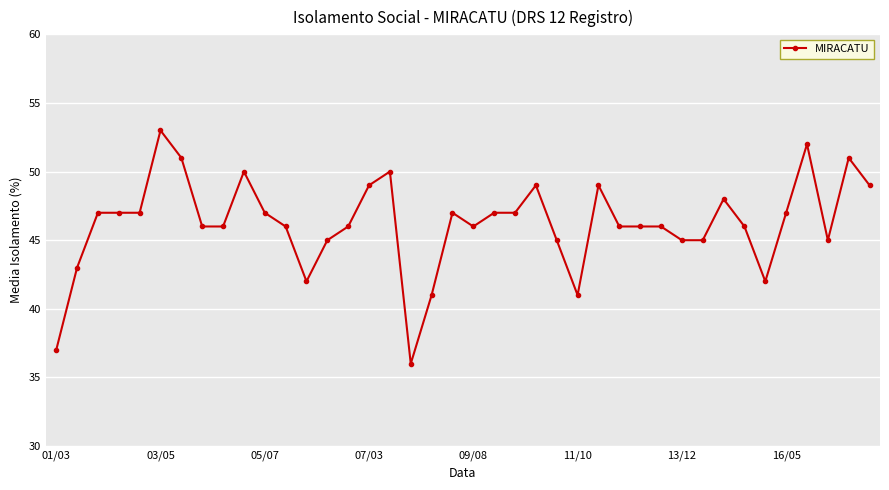

What is the smallest value displayed?

36